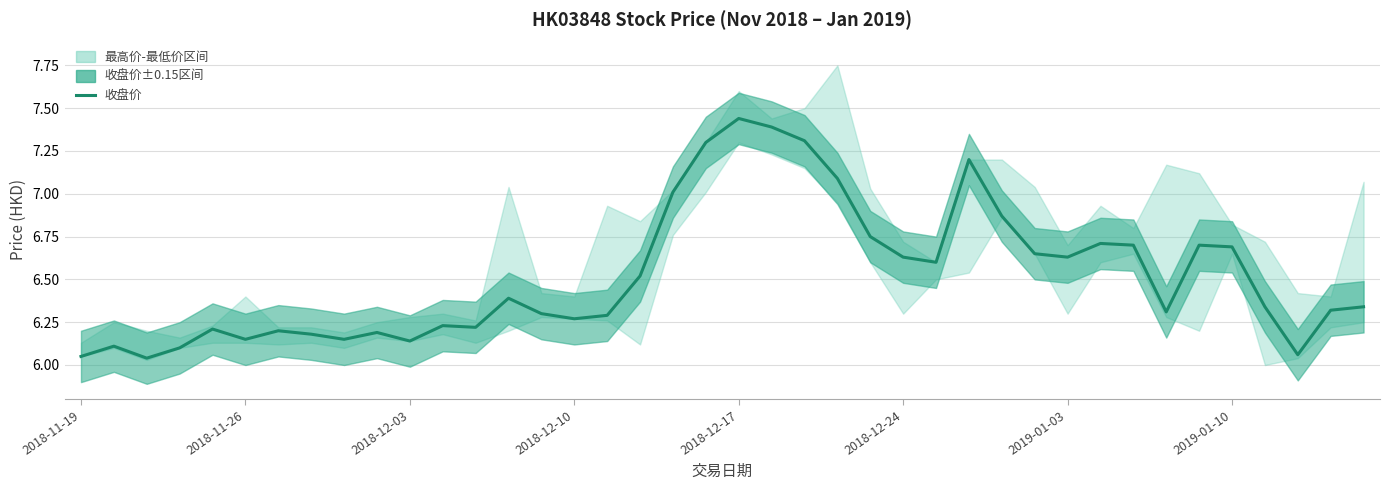

How many lines are shown in the chart?

1